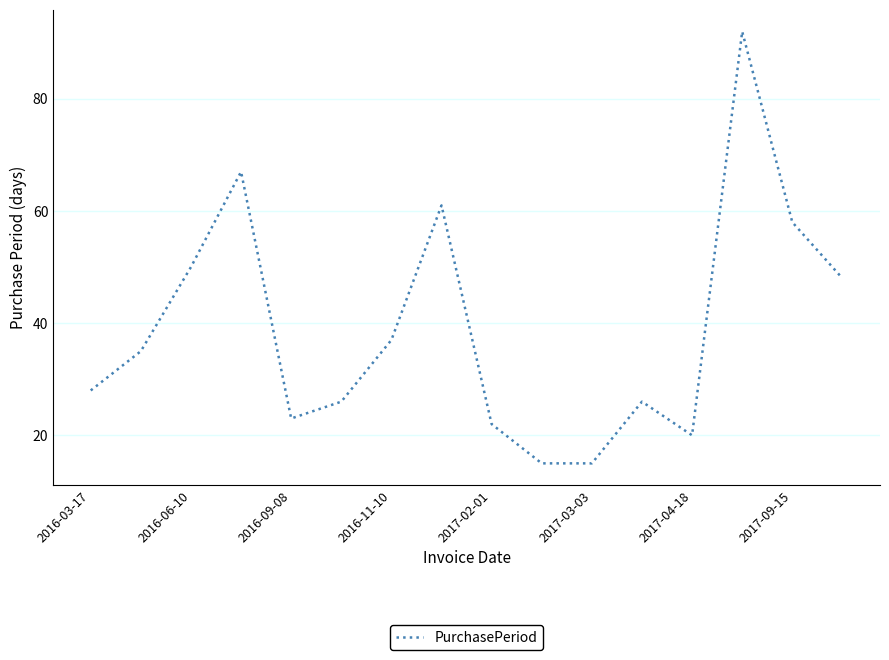

What is the minimum value shown in the chart?

15